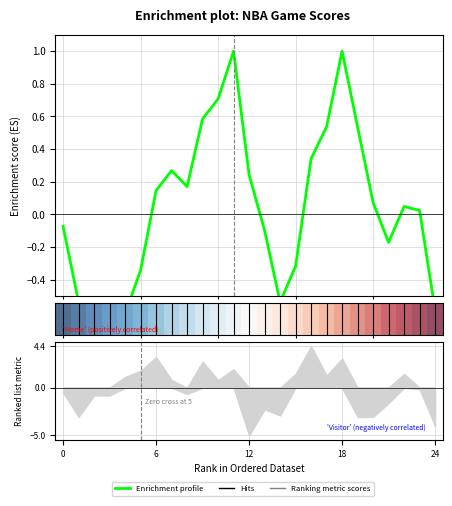

What is the difference between the second highest and second lowest values in the Enrichment profile series?

1.7